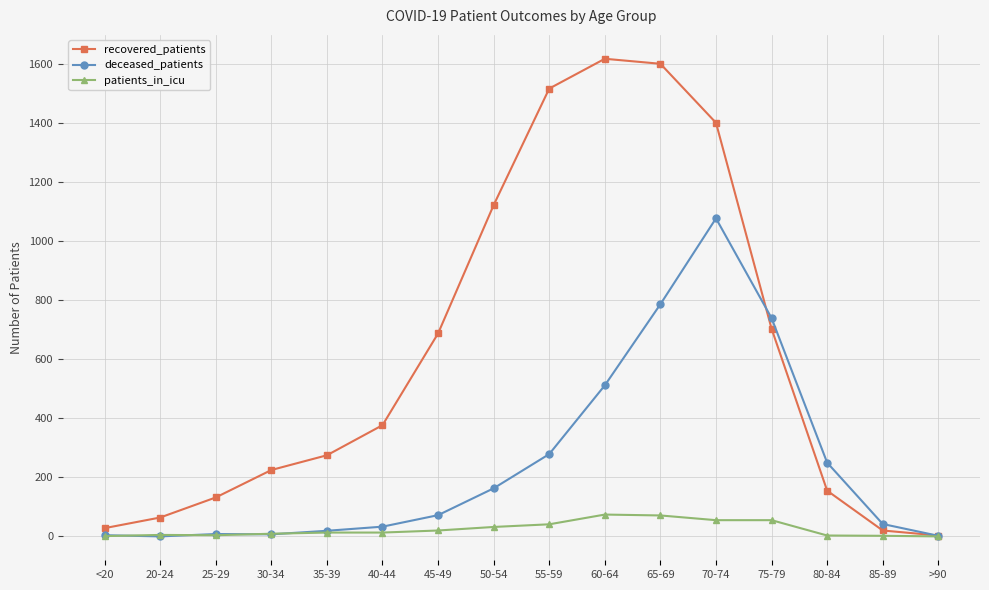

What is the difference between the highest and lowest values at 50-54?

1091